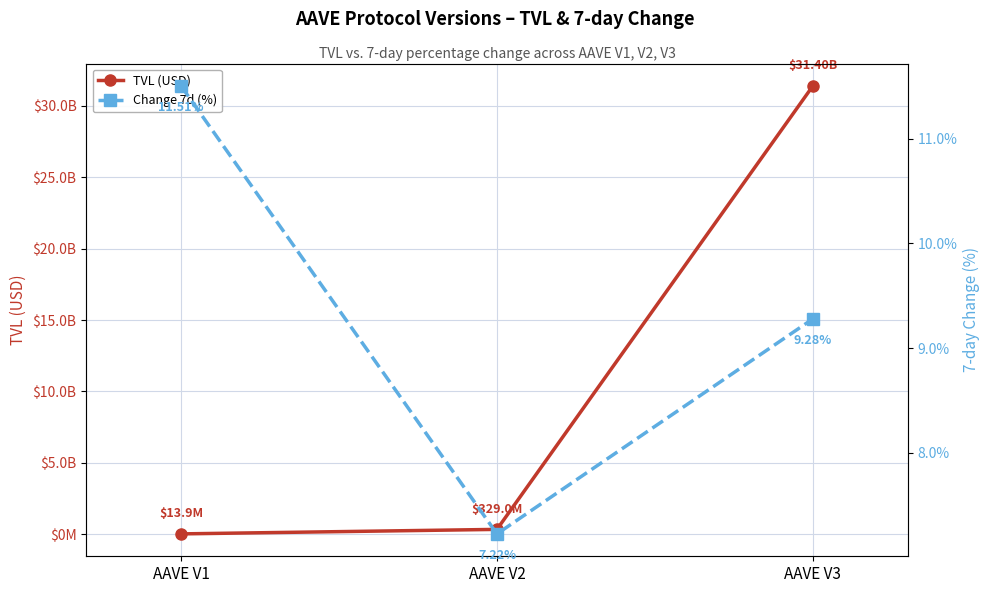

What is the spread (max minus min) of values at AAVE V1?

13898385.0